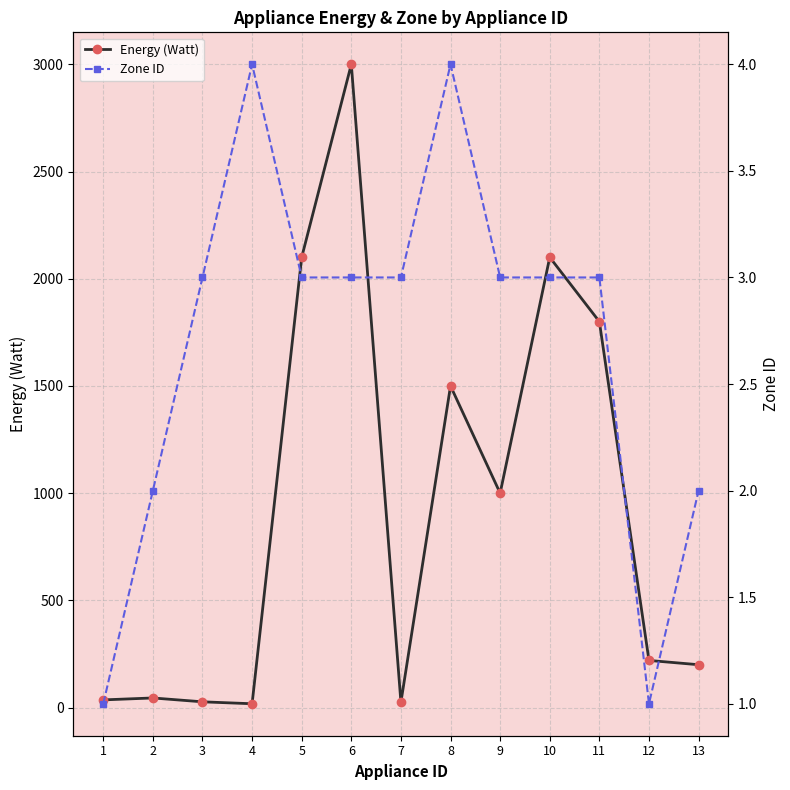

True or false: Energy (Watt) has more than 2 points higher than both neighbors.

True